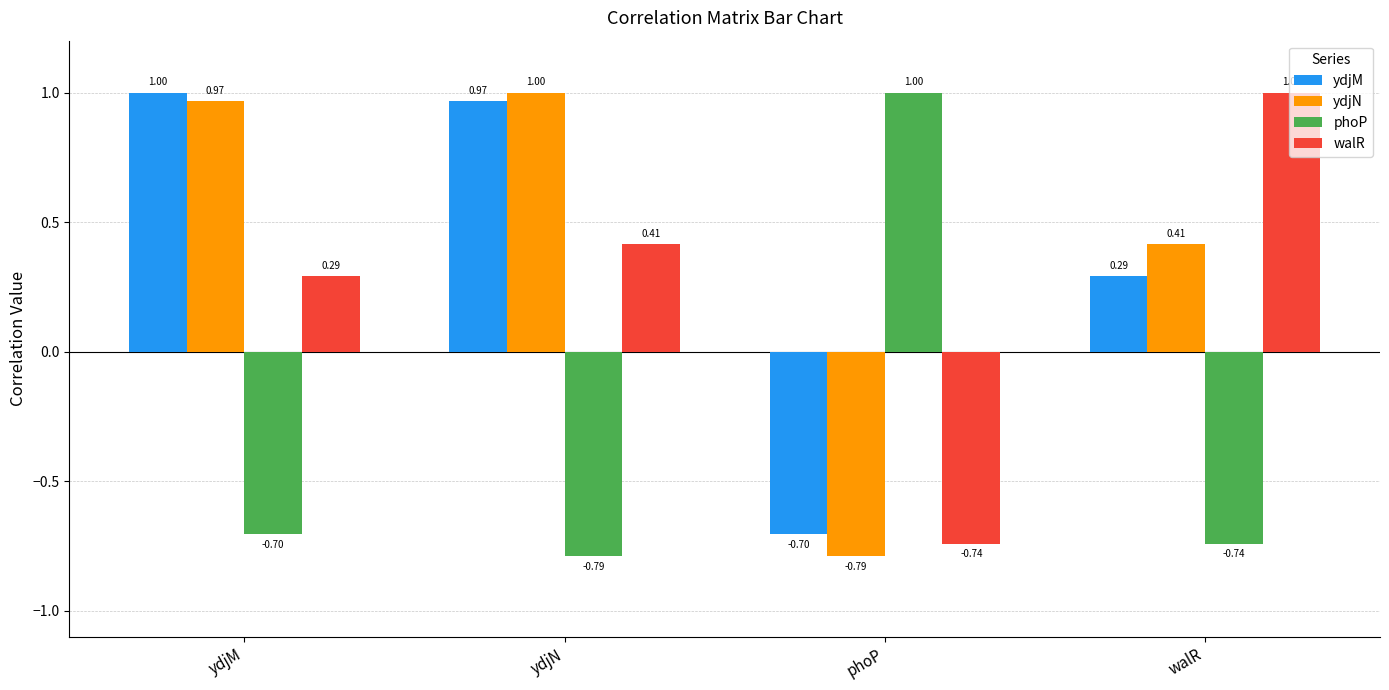

How many bars are there in each group?

4